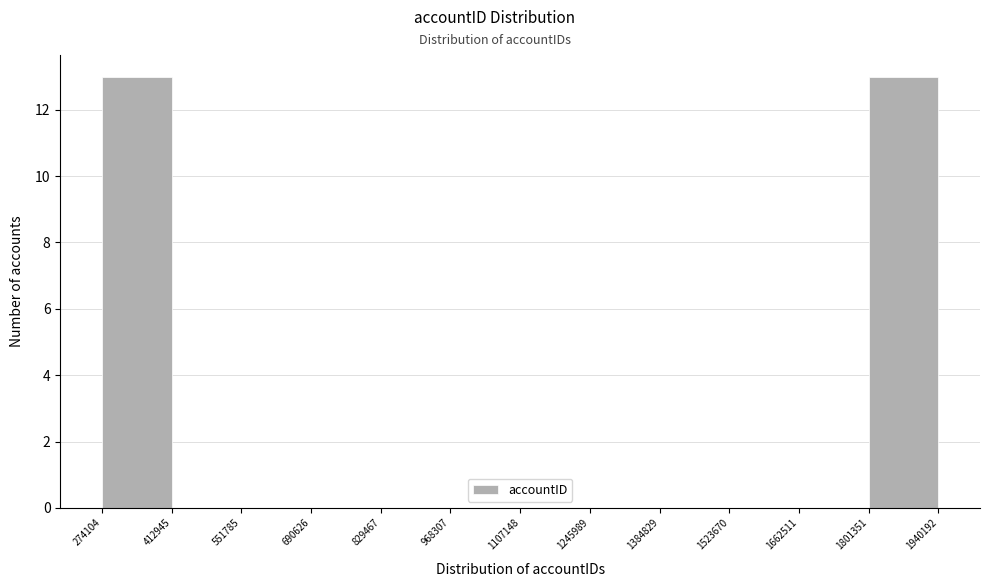

Reading left to right, list every bar in this chart as the range it spans on the x-axis followed by its height. The values are not printed on the chart, so give them approximately, as read against the axis.

274104 to 412945: 13
412945 to 551785: 0
551785 to 690626: 0
690626 to 829467: 0
829467 to 968307: 0
968307 to 1107148: 0
1107148 to 1245989: 0
1245989 to 1384829: 0
1384829 to 1523670: 0
1523670 to 1662511: 0
1662511 to 1801351: 0
1801351 to 1940192: 13